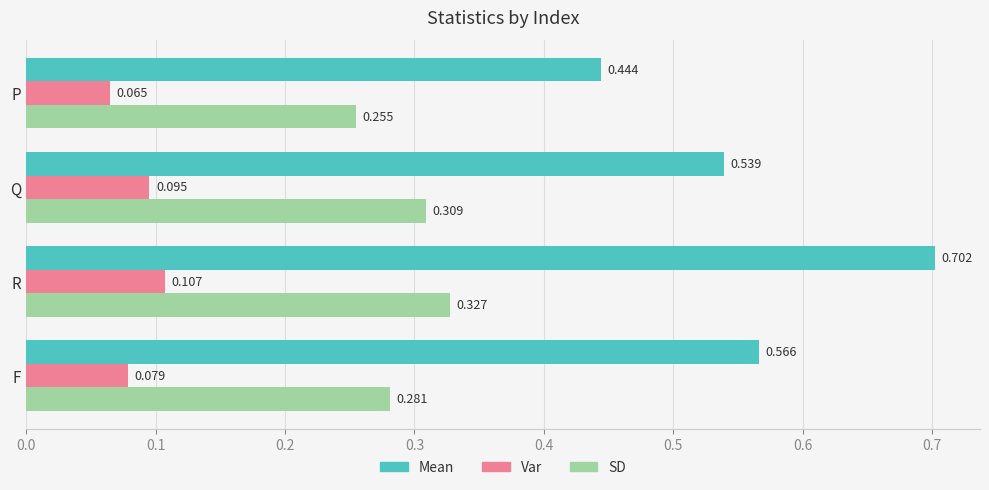

At which category is the sum across all series the highest?

R